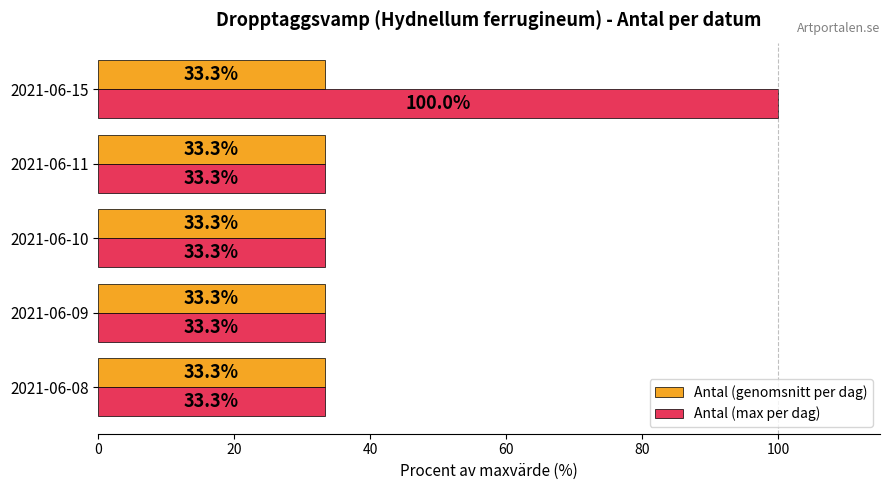

Which category has the highest value in the Antal (max per dag) series?

2021-06-15